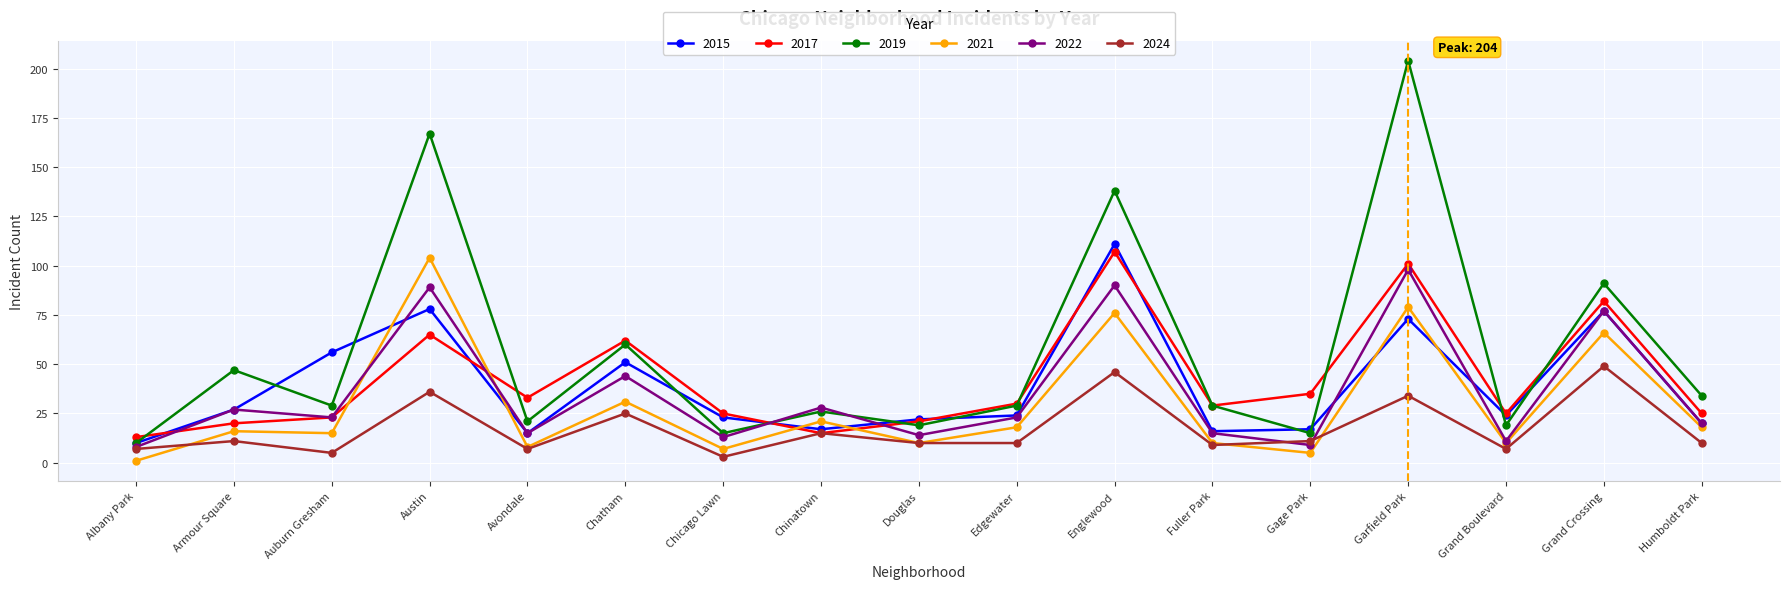

Rank the series by their maximum value, from highest to lowest.

2019, 2015, 2017, 2021, 2022, 2024